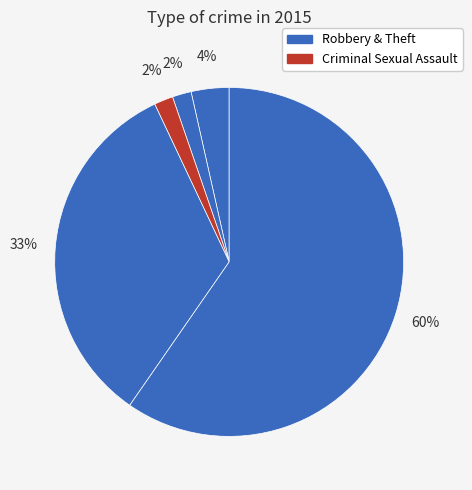

How many slices are in this pie chart?

5